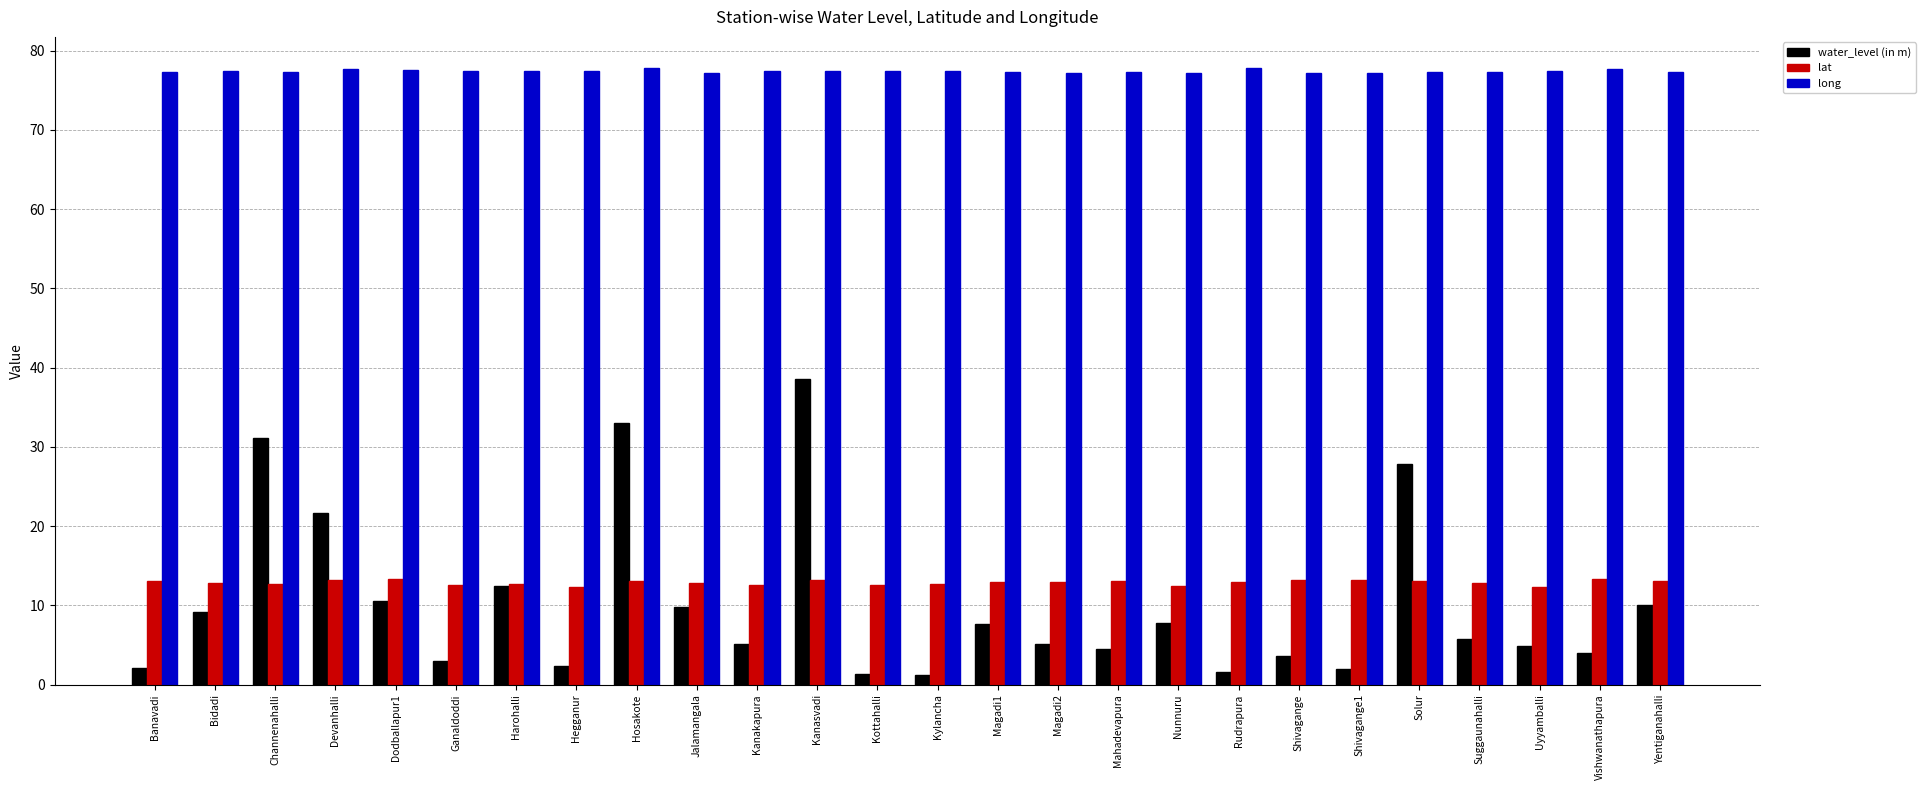

True or false: water_level (in m) has a value of 7.7 at Magadi1.

True